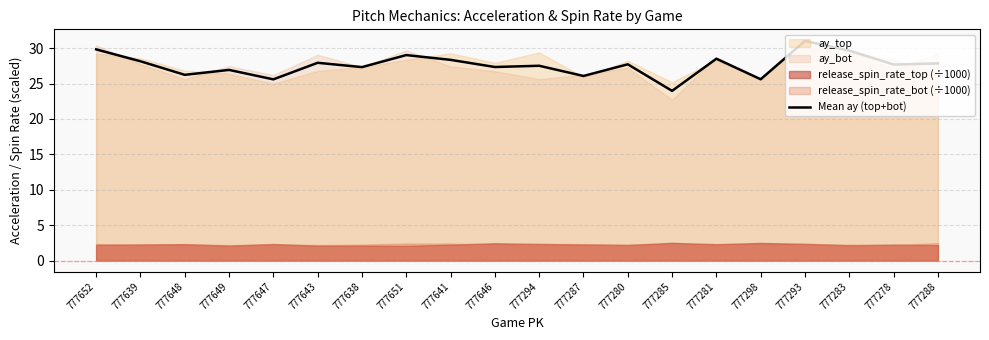

Reading right to left, extract all data points from this chart.

777288=27.8	777278=27.7	777283=29.6	777293=31.0	777298=25.6	777281=28.5	777285=24.0	777280=27.7	777287=26.1	777294=27.5	777646=27.3	777641=28.3	777651=29.0	777638=27.3	777643=27.9	777647=25.6	777649=26.9	777648=26.2	777639=28.1	777652=29.8